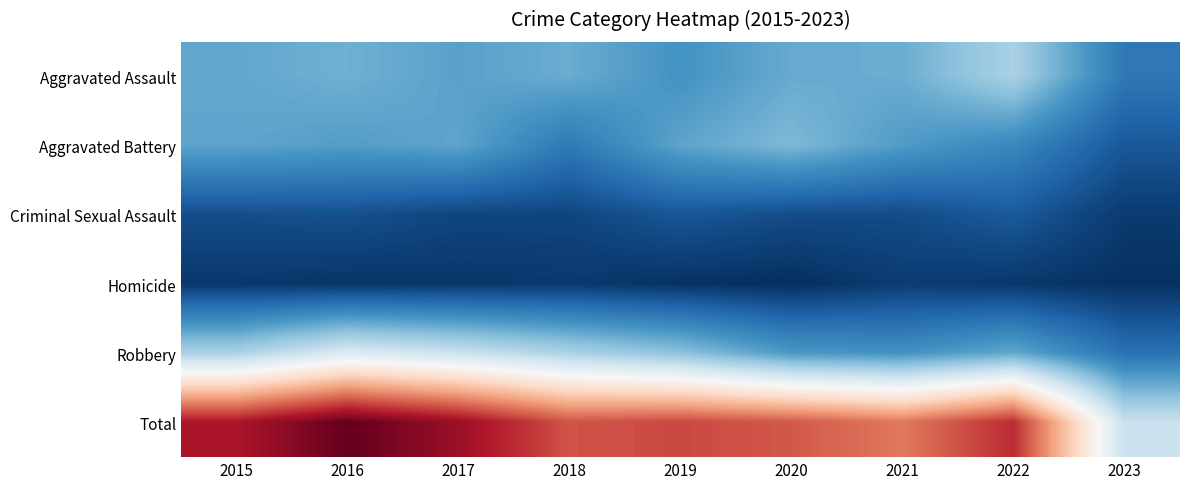

Reading left to right, extract all data points from this chart.

Aggravated Assault: 2015=110	2016=118	2017=105	2018=115	2019=92	2020=113	2021=115	2022=154	2023=66
Aggravated Battery: 2015=108	2016=102	2017=108	2018=67	2019=108	2020=126	2021=100	2022=81	2023=36
Criminal Sexual Assault: 2015=28	2016=30	2017=21	2018=21	2019=35	2020=27	2021=26	2022=38	2023=12
Homicide: 2015=9	2016=7	2017=8	2018=10	2019=5	2020=2	2021=13	2022=9	2023=4
Robbery: 2015=154	2016=194	2017=178	2018=155	2019=135	2020=97	2021=91	2022=111	2023=60
Total: 2015=409	2016=451	2017=420	2018=368	2019=375	2020=365	2021=345	2022=393	2023=178